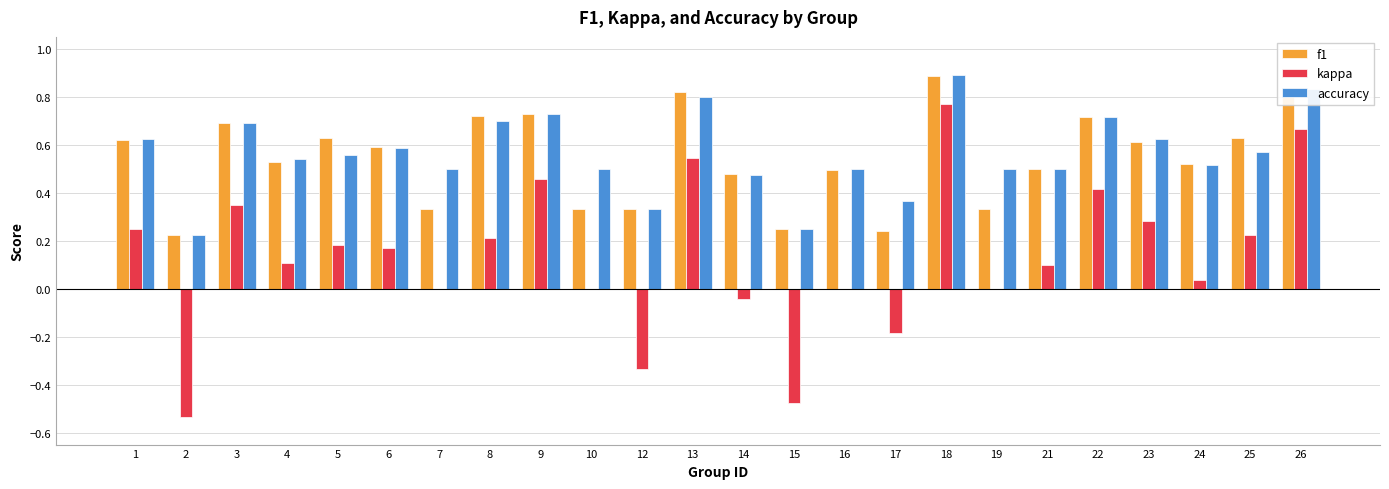

Which category has the highest value across all series?

18